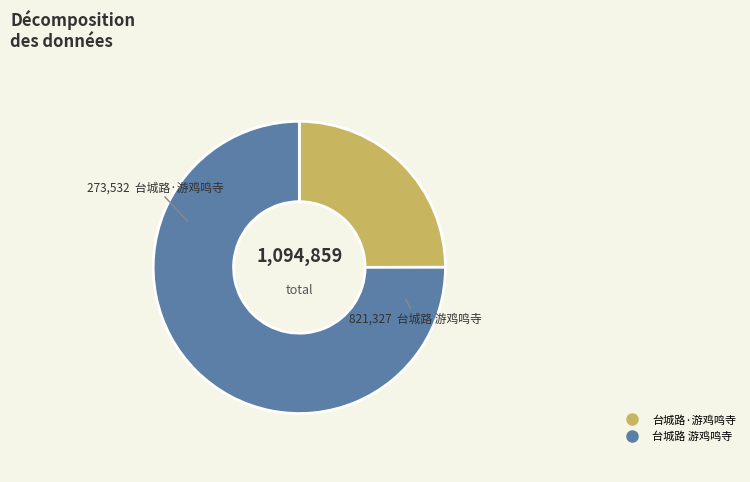

The 台城路·游鸡鸣寺 slice represents 25% of the pie. True or false?

True